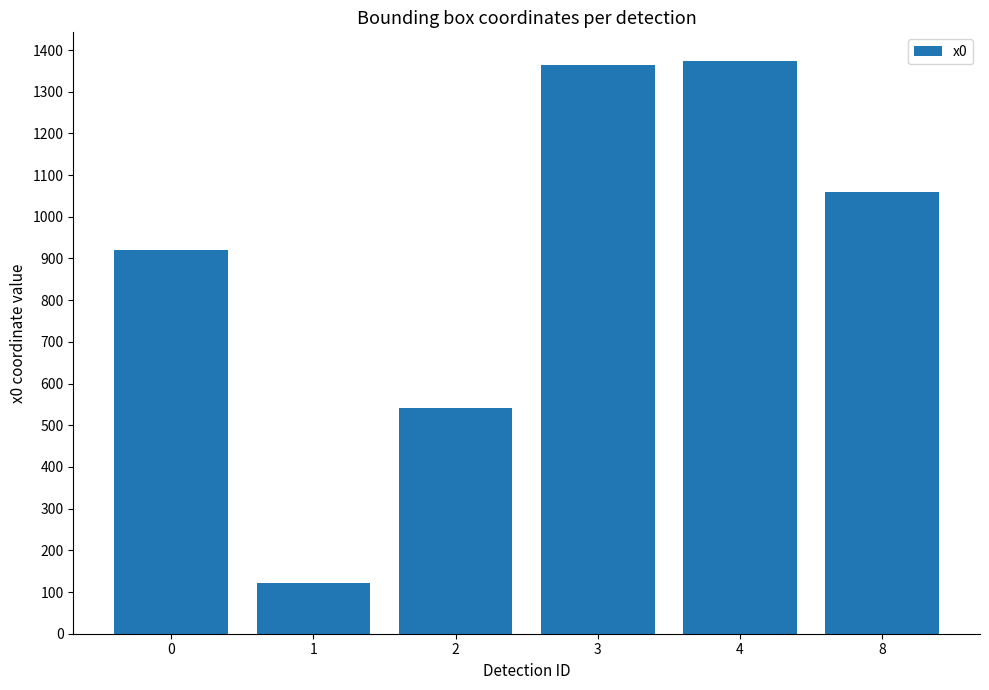

Reading left to right, transcribe all the data shown in this chart.

0=919.8	1=121.9	2=541.6	3=1363.6	4=1373.7	8=1059.6